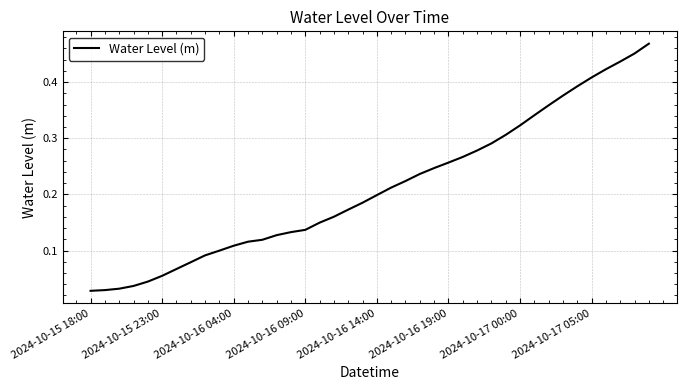

How many categories are shown in the chart?

40